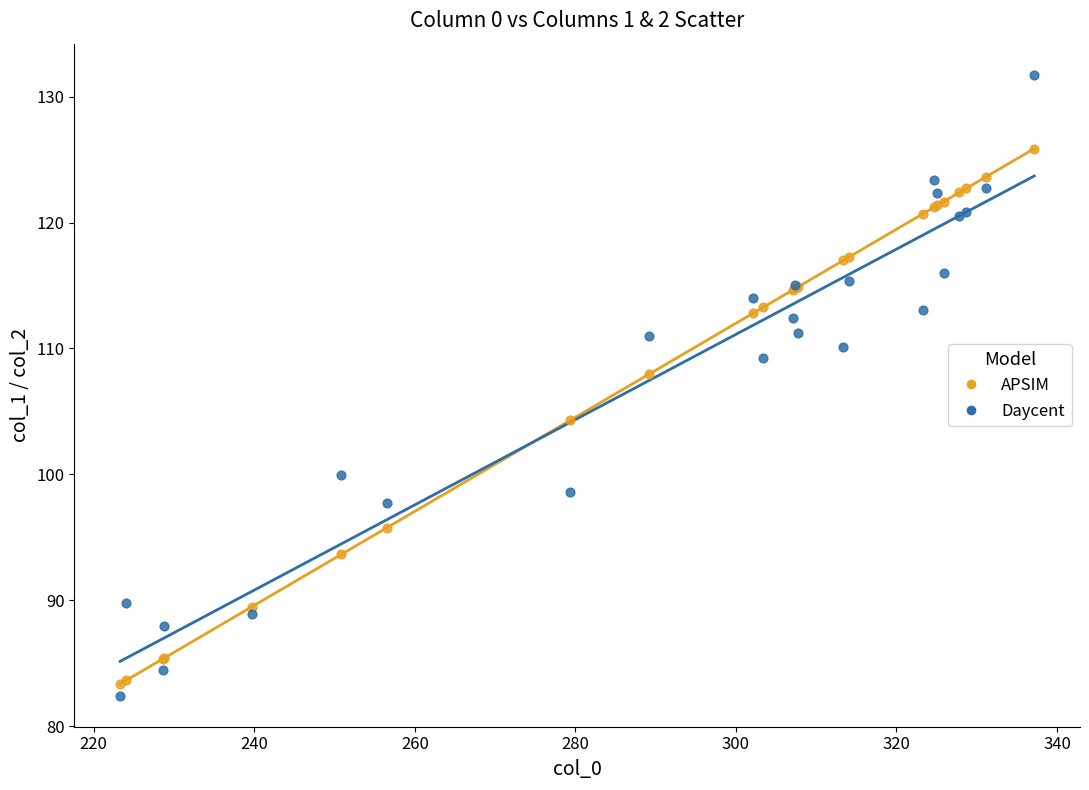

In the Daycent series, what Y value is closest to 107?

109.2